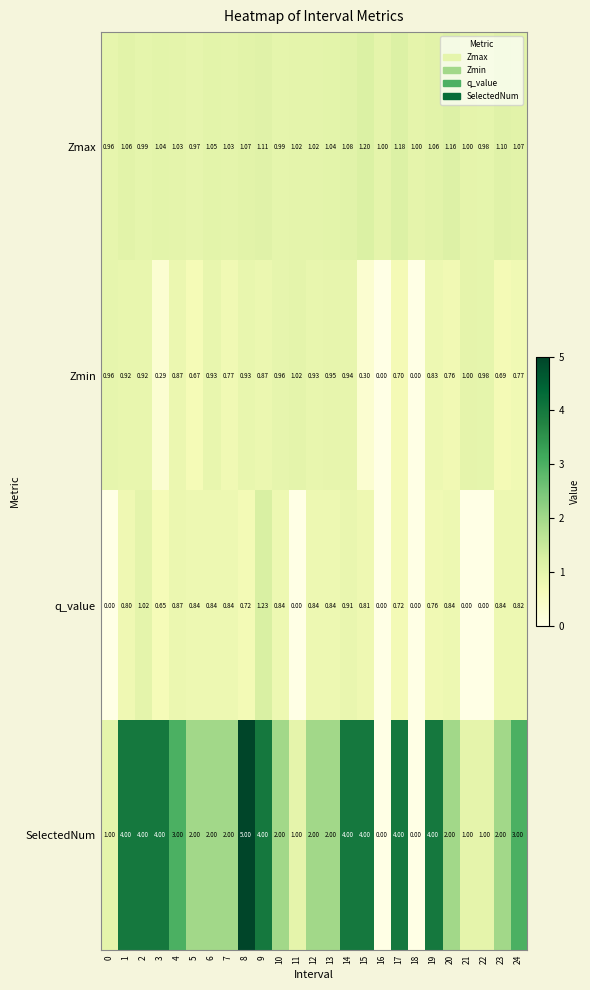

What is the difference between the highest and lowest values at 1?

3.2